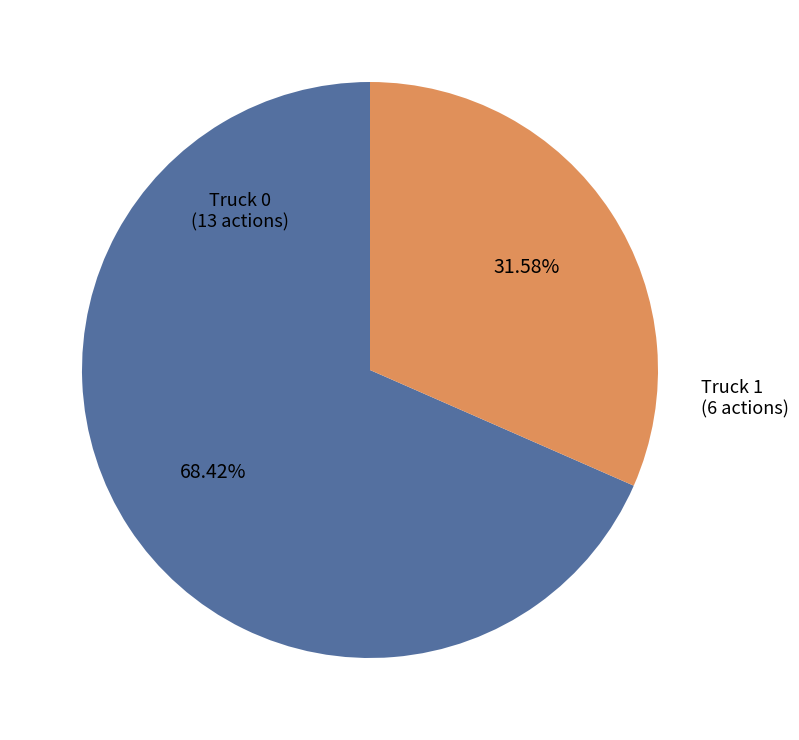

The Truck 0 slice represents 68% of the pie. True or false?

True